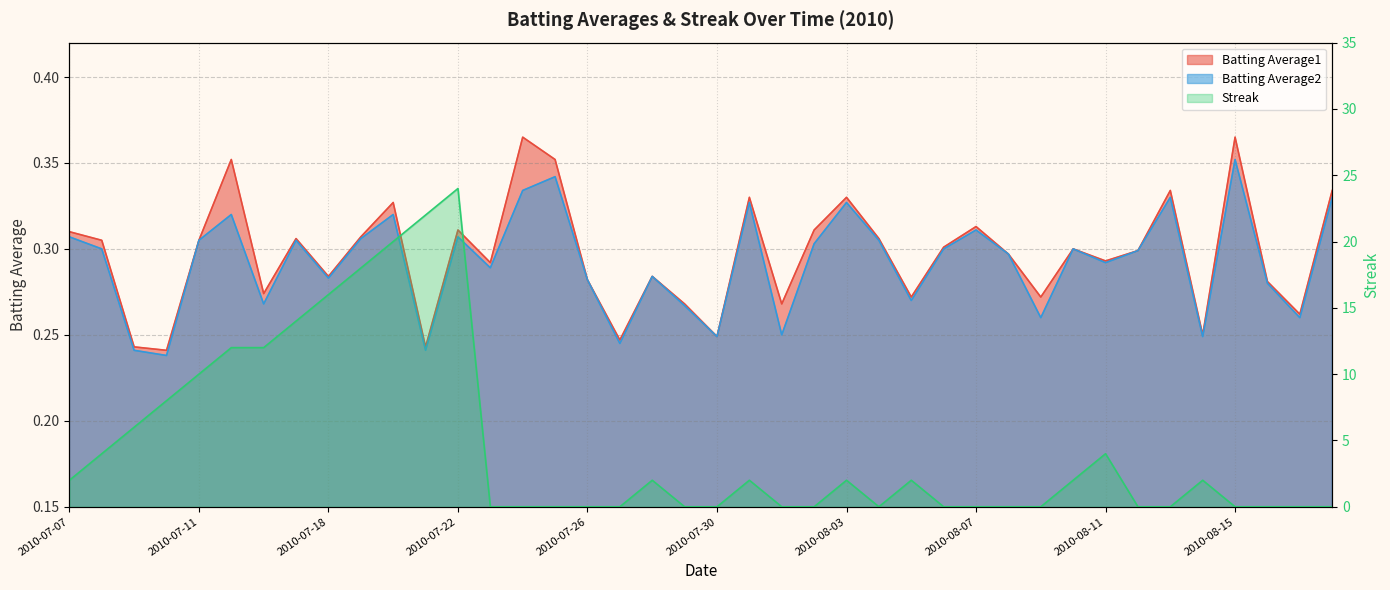

Reading left to right, what are all the values shown in this chart?

Batting Average1: 0.3	0.3	0.2	0.2	0.3	0.4	0.3	0.3	0.3	0.3	0.3	0.2	0.3	0.3	0.4	0.4	0.3	0.2	0.3	0.3	0.2	0.3	0.3	0.3	0.3	0.3	0.3	0.3	0.3	0.3	0.3	0.3	0.3	0.3	0.3	0.2	0.4	0.3	0.3	0.3
Batting Average2: 0.3	0.3	0.2	0.2	0.3	0.3	0.3	0.3	0.3	0.3	0.3	0.2	0.3	0.3	0.3	0.3	0.3	0.2	0.3	0.3	0.2	0.3	0.2	0.3	0.3	0.3	0.3	0.3	0.3	0.3	0.3	0.3	0.3	0.3	0.3	0.2	0.4	0.3	0.3	0.3
Streak: 2.0	4.0	6.0	8.0	10.0	12.0	12.0	14.0	16.0	18.0	20.0	22.0	24.0	0.0	0.0	0.0	0.0	0.0	2.0	0.0	0.0	2.0	0.0	0.0	2.0	0.0	2.0	0.0	0.0	0.0	0.0	2.0	4.0	0.0	0.0	2.0	0.0	0.0	0.0	0.0